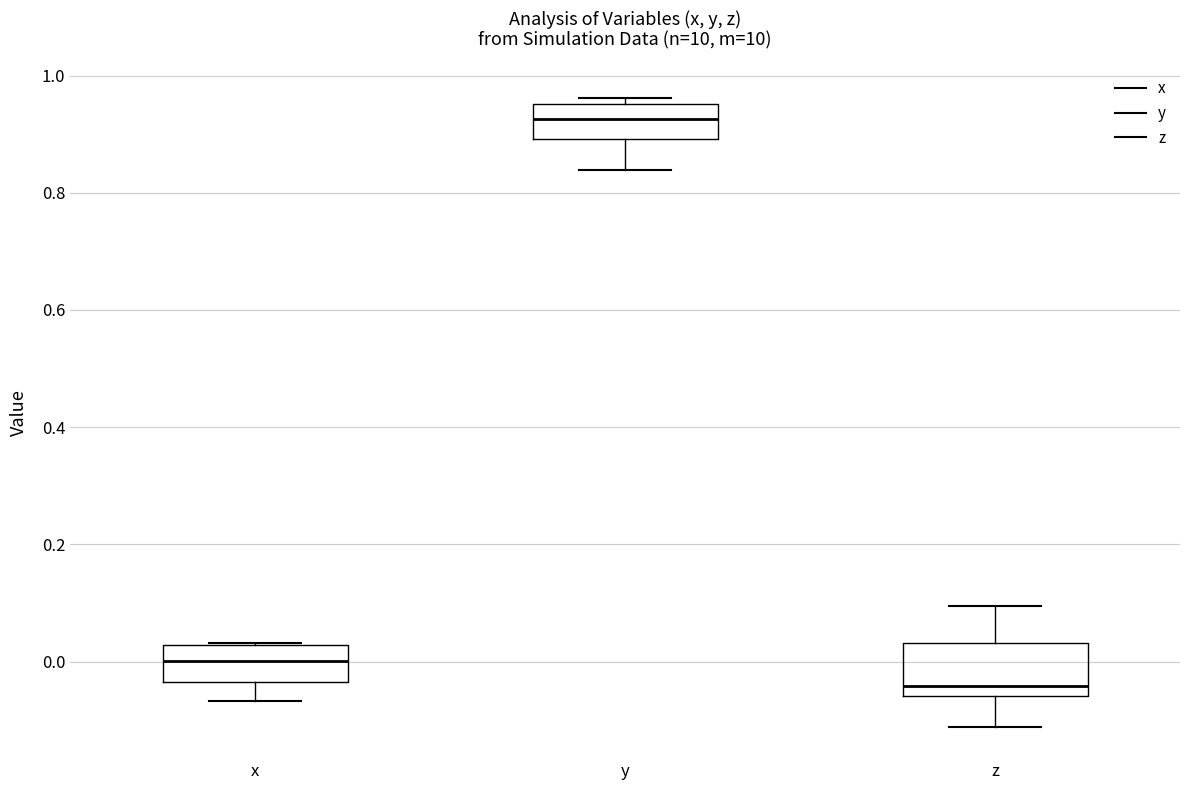

Reading left to right, read every box against the y-axis: the position of its median line, the range the box covers, and the ends of its whiskers. The values are not printed on the chart, so give them approximately, as read against the axis.

x: median 0.00, box -0.04 to 0.02, whiskers -0.06 to 0.04
y: median 0.92, box 0.90 to 0.96, whiskers 0.84 to 0.96 (just above the box's upper edge)
z: median -0.04, box -0.06 to 0.04, whiskers -0.12 to 0.10